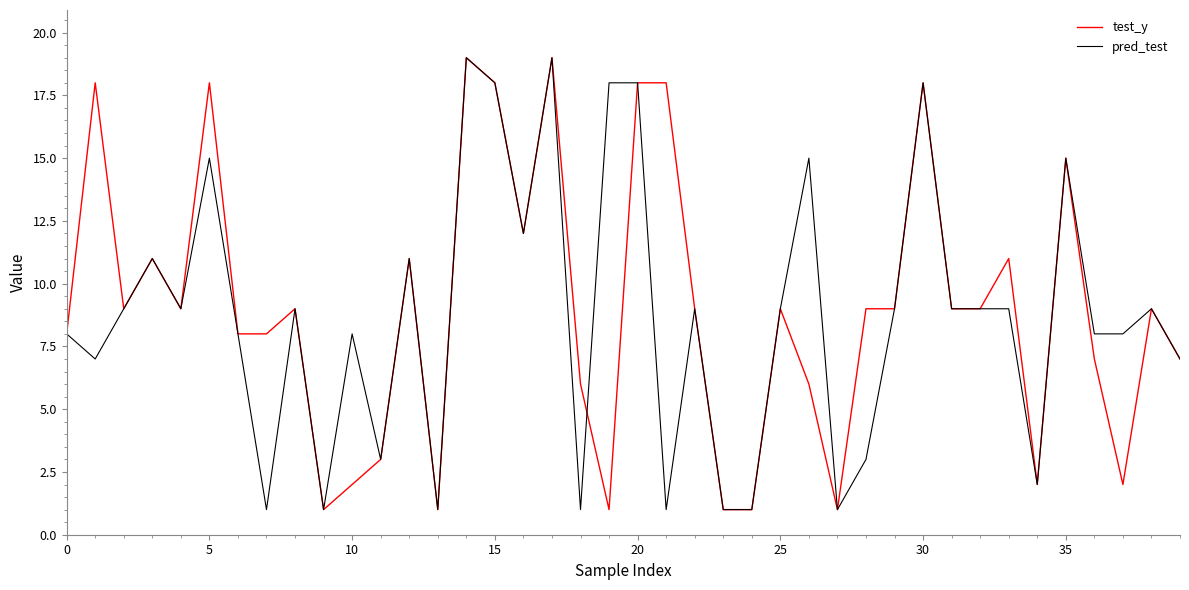

What is the maximum value for test_y?

19